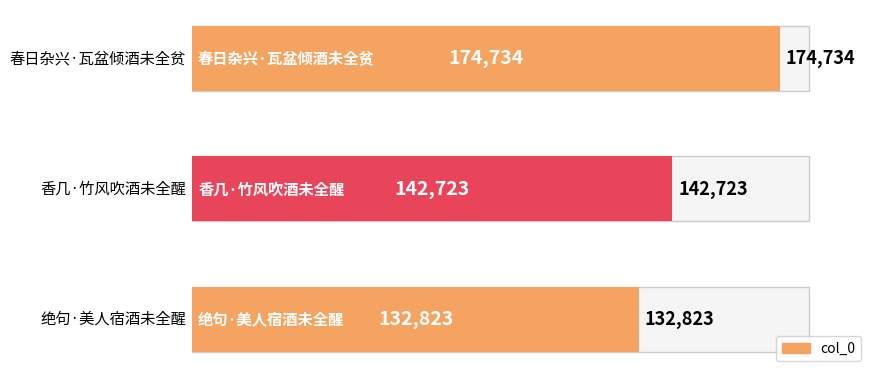

Is it true that the value at 0 is 189369?

False